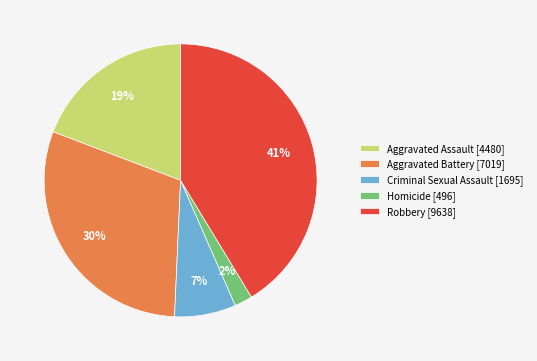

How many segments does this pie chart have?

5